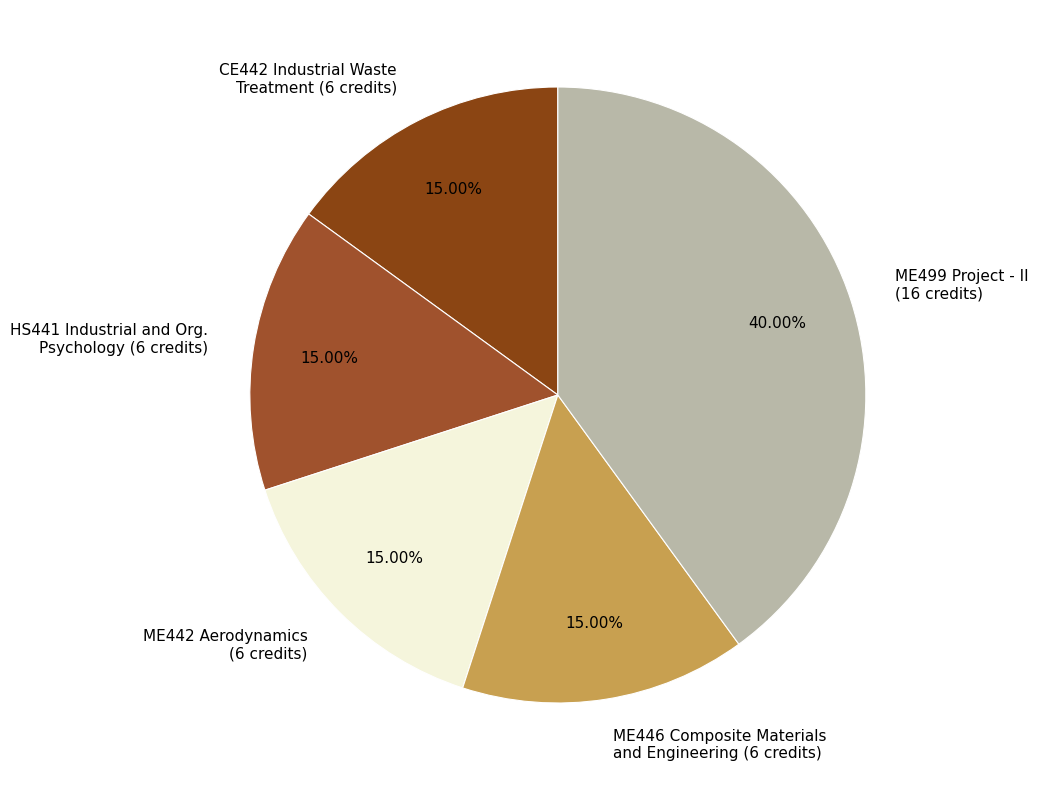

Is ME442 Aerodynamics (6 credits) the majority of the pie?

No